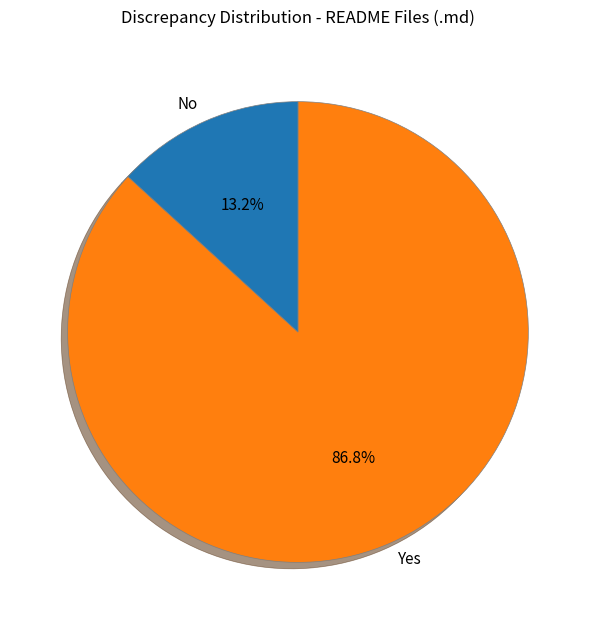

What is the ratio of the value at Yes to the value at No?

6.6